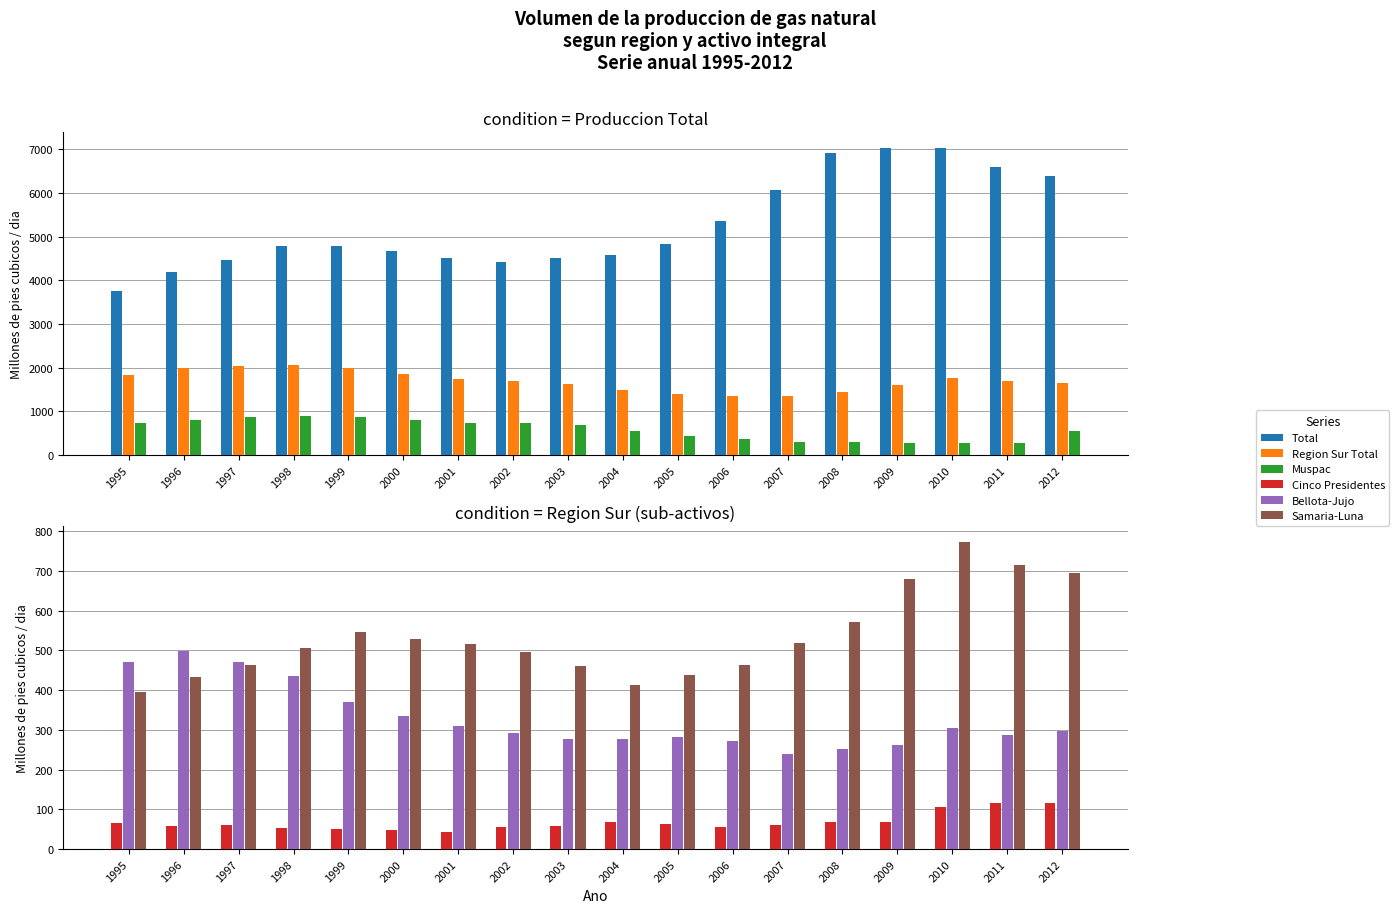

What is the difference between the maximum and minimum values in the Total series?

3271.4